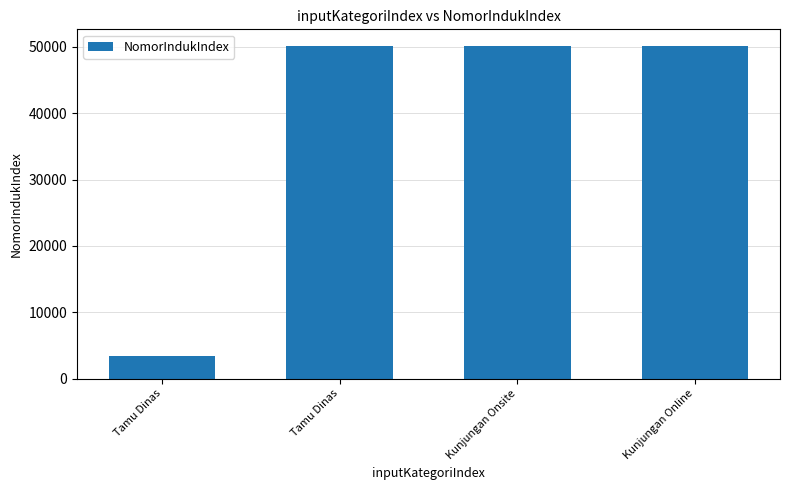

Reading left to right, list all the values displayed in this chart.

Tamu Dinas=3434	Tamu Dinas=50120	Kunjungan Onsite=50120	Kunjungan Online=50120